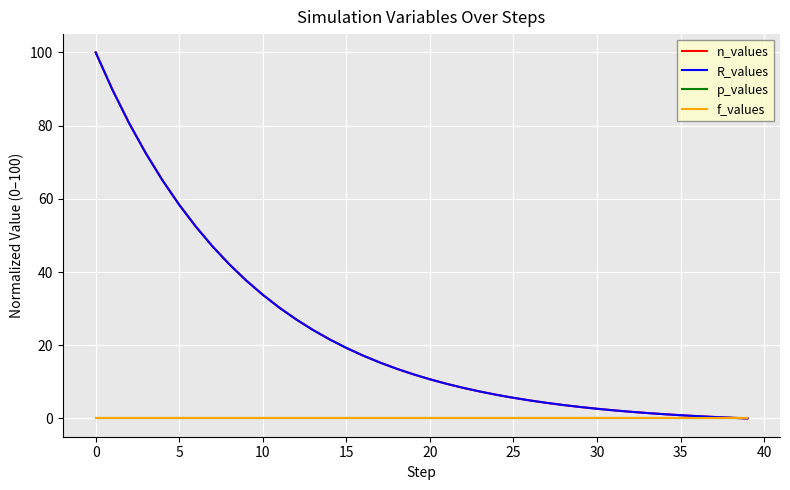

True or false: f_values and R_values cross at least once.

False